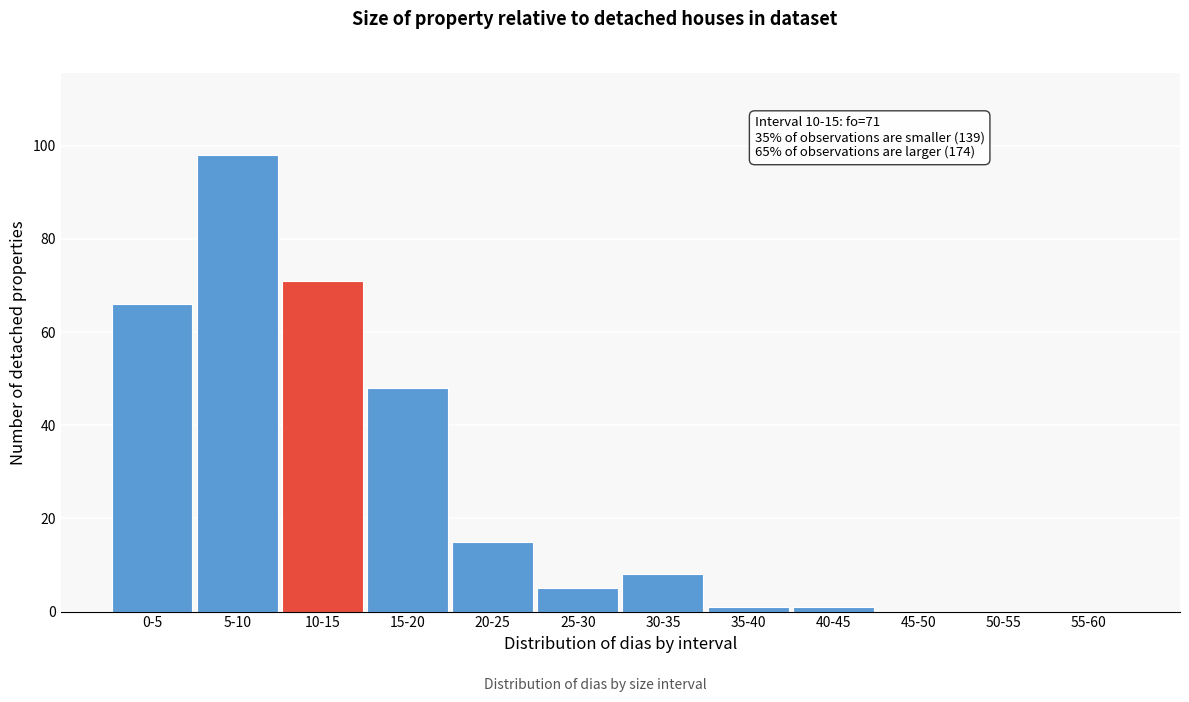

Reading right to left, list all the values displayed in this chart.

55-60=0	50-55=0	45-50=0	40-45=1	35-40=1	30-35=8	25-30=5	20-25=15	15-20=48	10-15=71	5-10=98	0-5=66